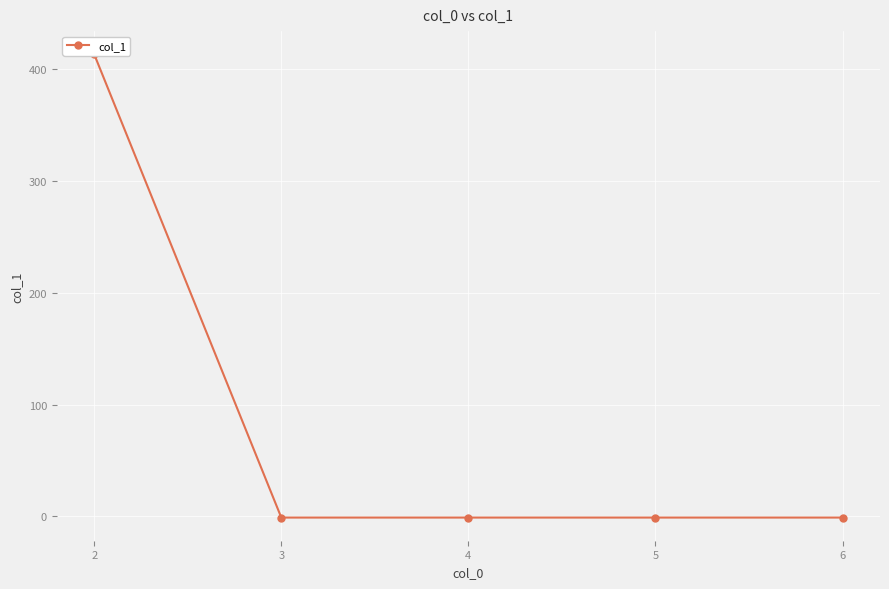

What is the sum of the values at 6 and 5?

-2